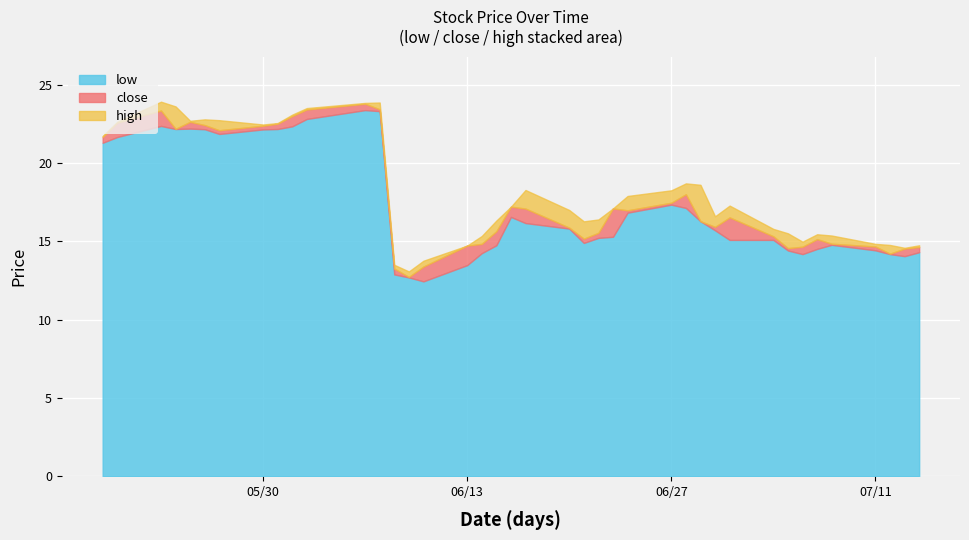

What is the average value of the close series?

17.8